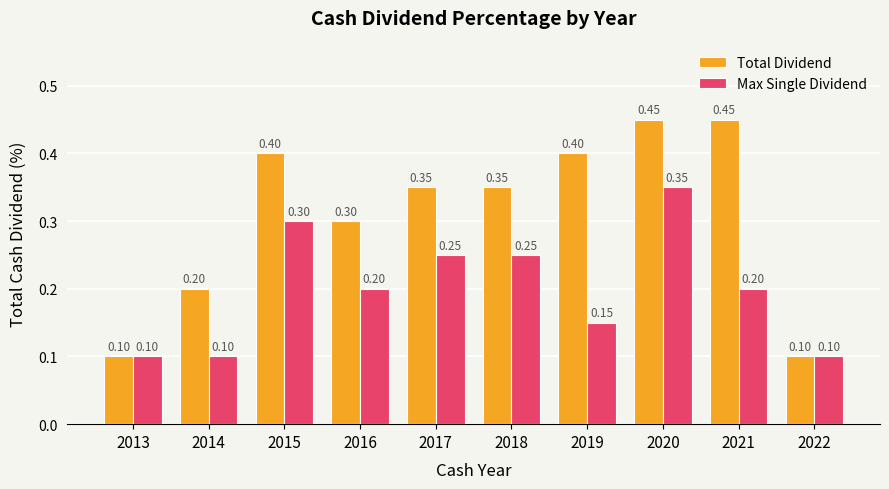

What is the average value of the Total Dividend series?

0.3